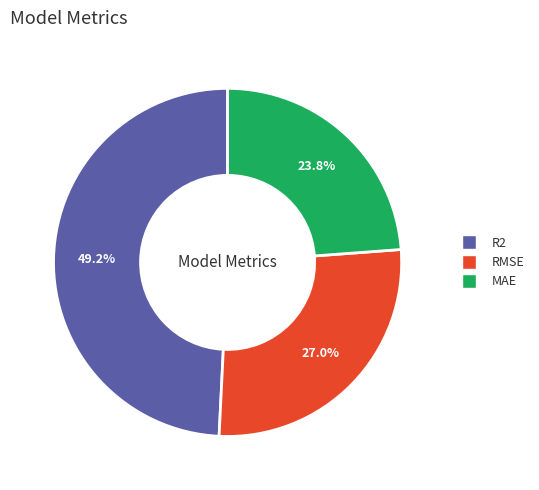

To the nearest percent, what portion does R2 represent?

49%